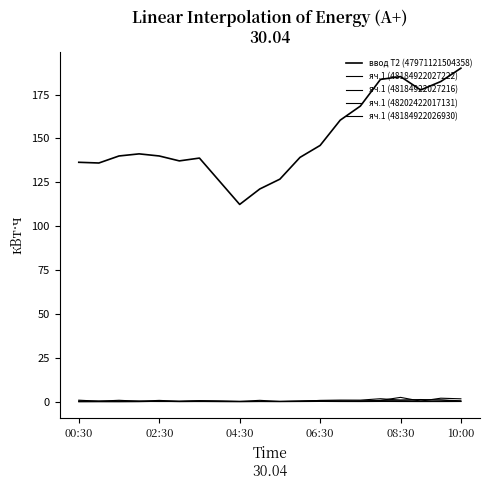

At which category does яч.1 (48202422017131) reach its first local valley?

02:30